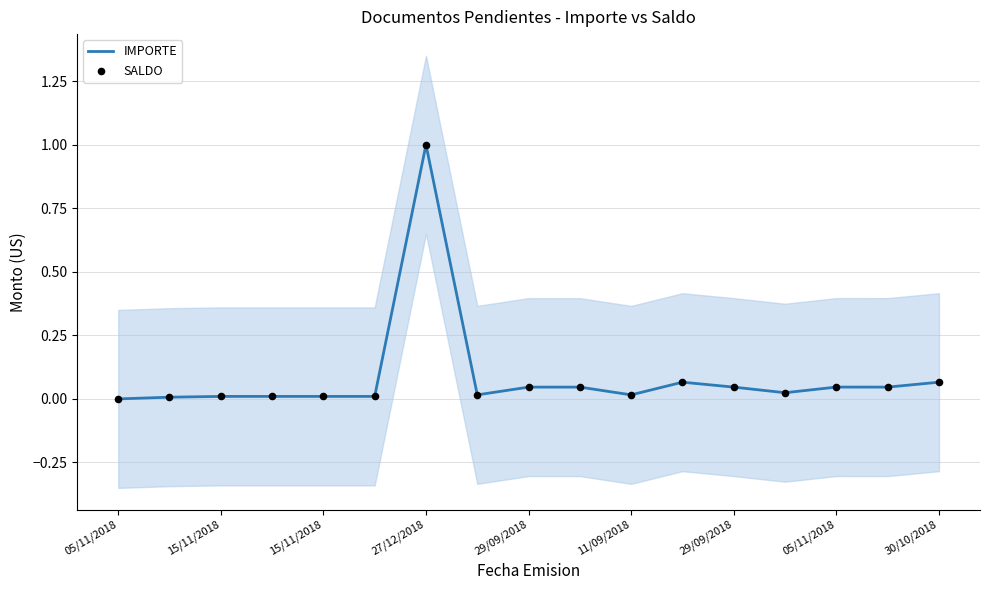

Which series has the widest spread of Y values?

IMPORTE